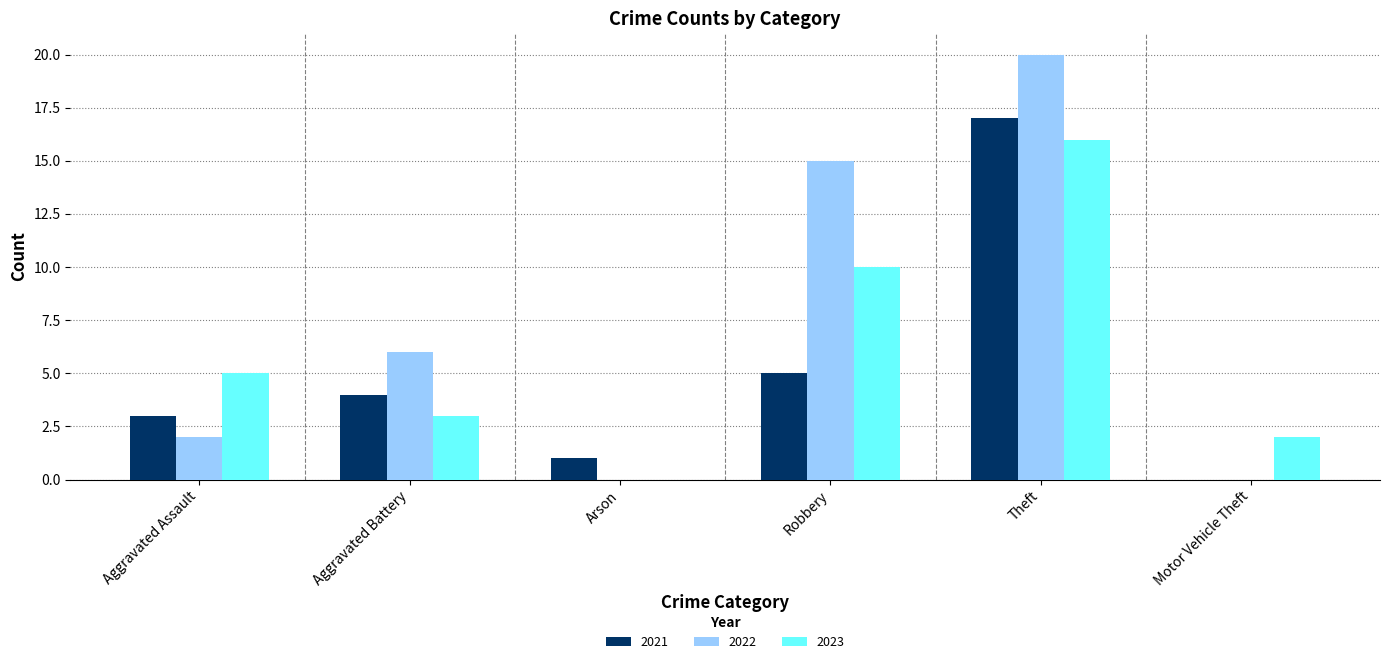

Reading left to right, extract all data points from this chart.

2021: 3	4	1	5	17	0
2022: 2	6	0	15	20	0
2023: 5	3	0	10	16	2